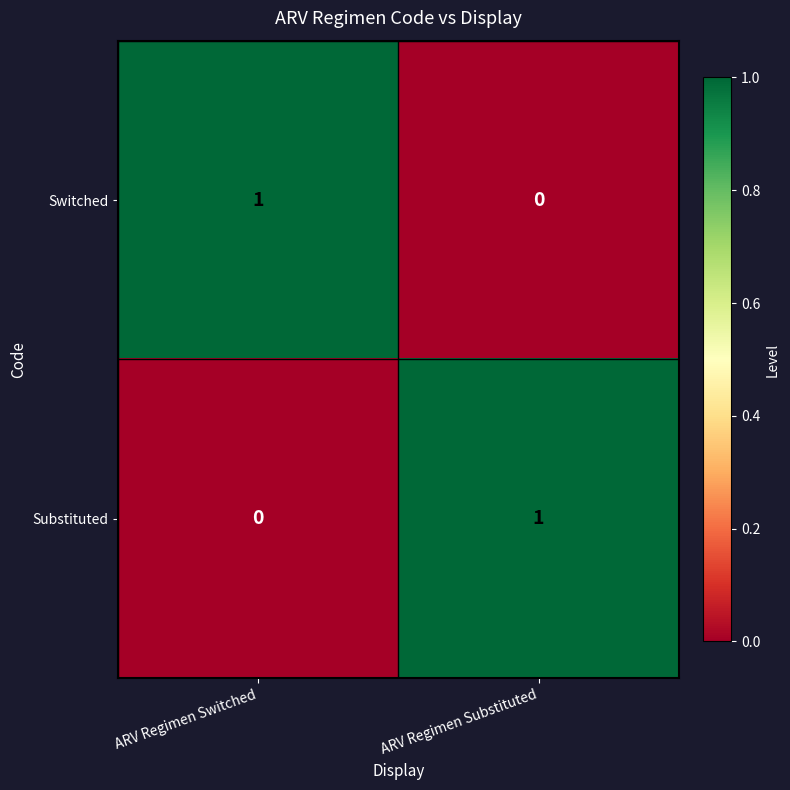

Is the value of Switched at ARV Regimen Switched greater than the value of Substituted at ARV Regimen Switched?

Yes